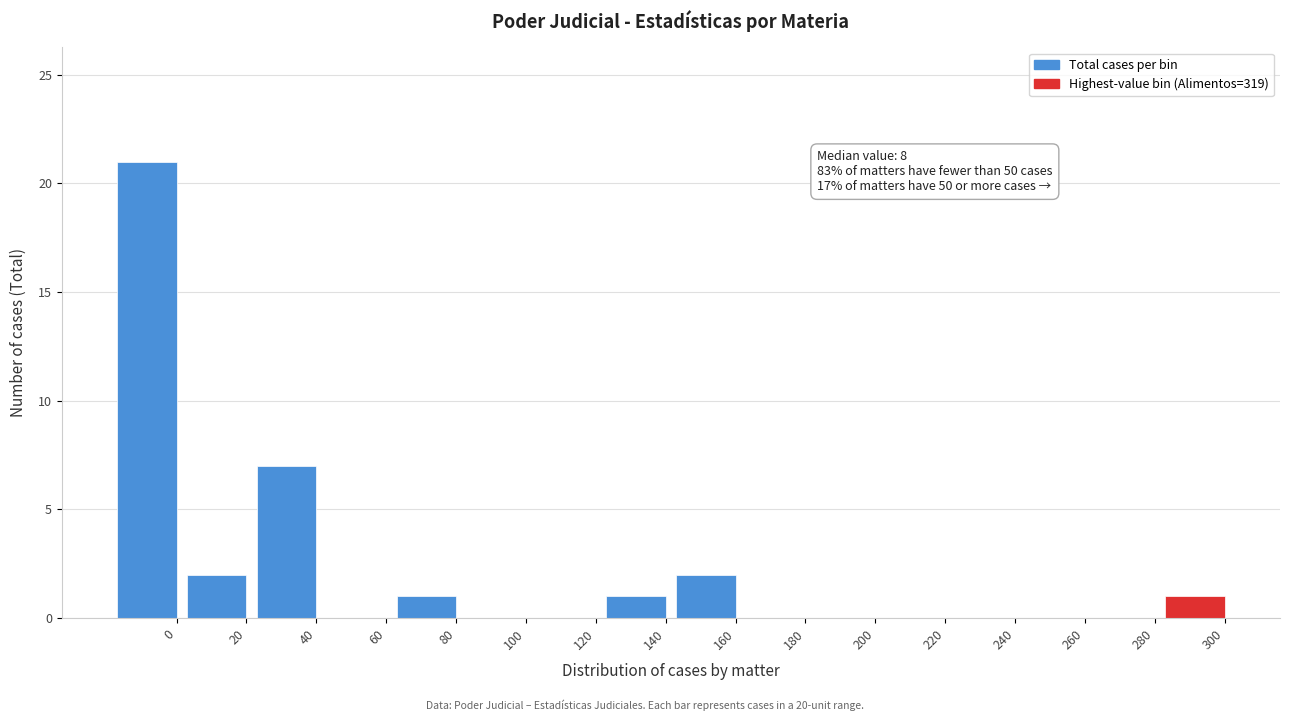

Reading left to right, transcribe all the data shown in this chart.

0=21	20=2	40=7	60=0	80=1	100=0	120=0	140=1	160=2	180=0	200=0	220=0	240=0	260=0	280=0	300=1